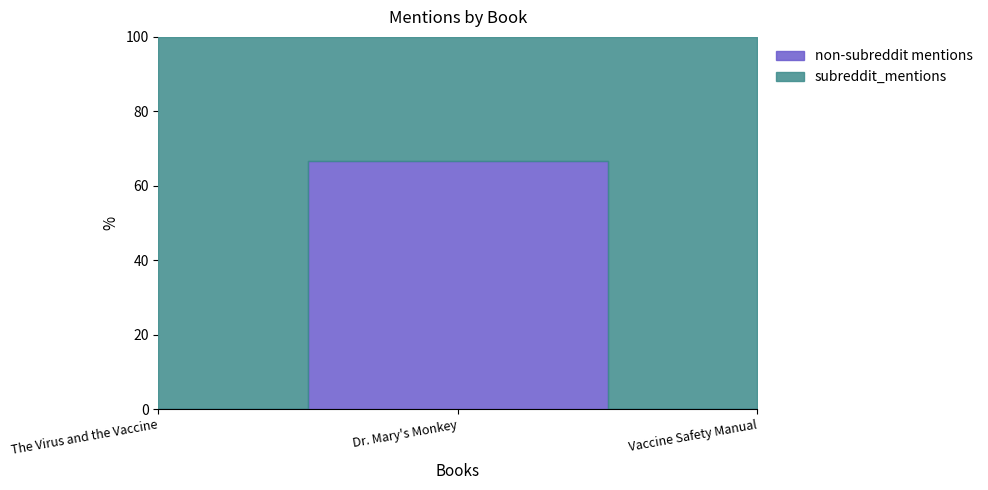

The subreddit_mentions series shows 1 at Dr. Mary's Monkey. True or false?

True